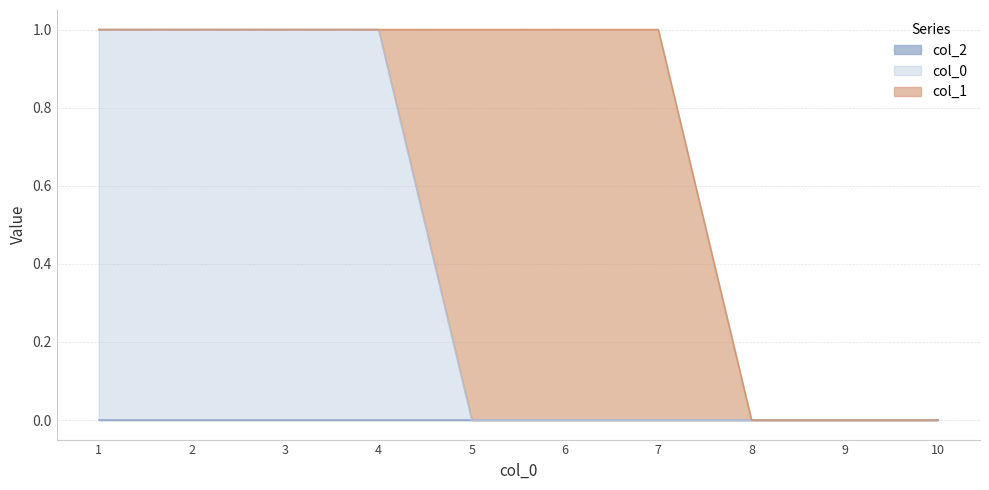

What is the maximum value for 1?

1